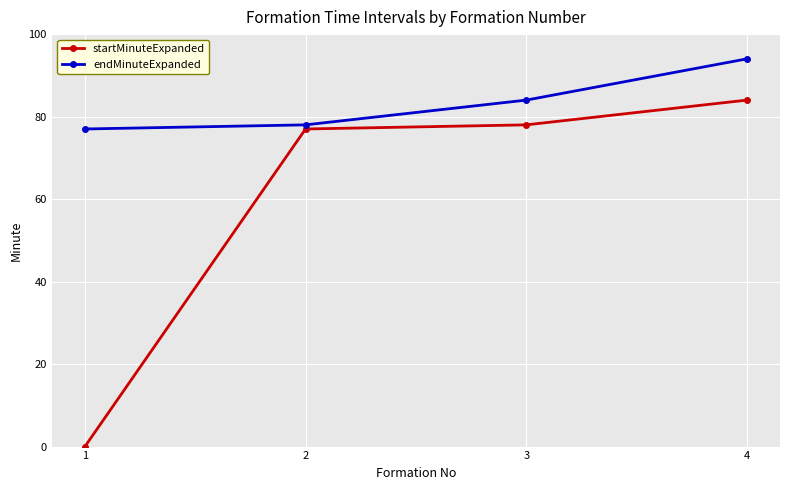

What is the difference between the endMinuteExpanded values at 4 and 2?

16